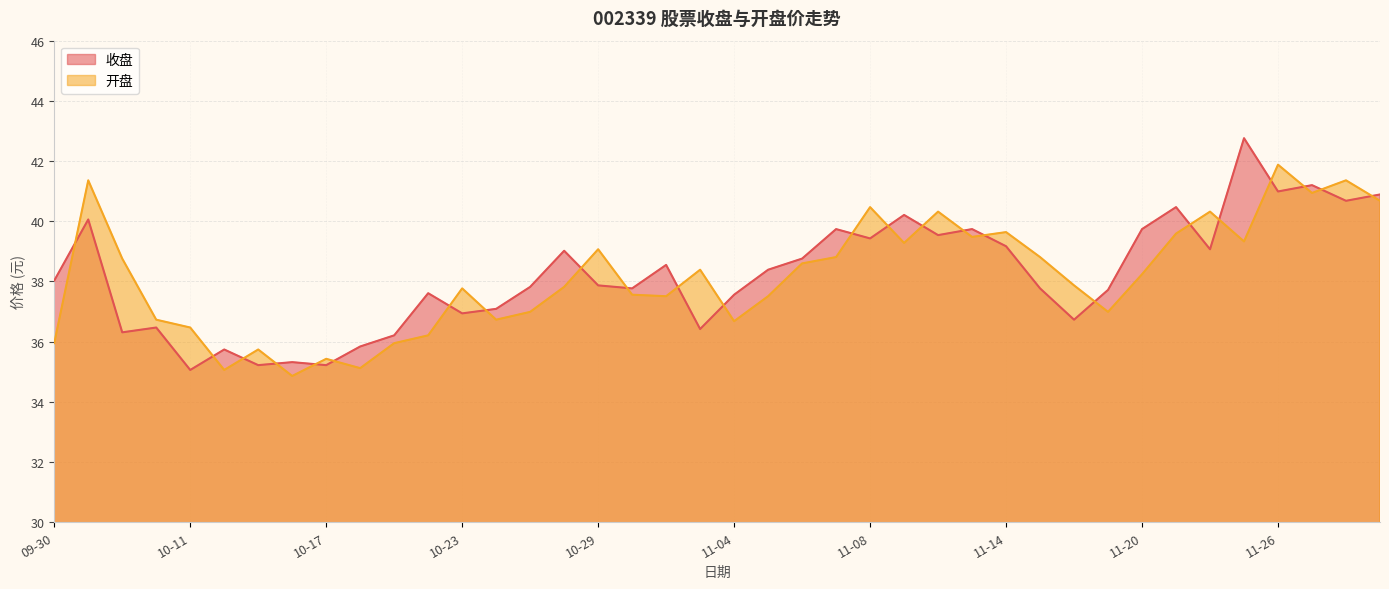

True or false: 收盘 has a value of 18.8 at 2024-10-15.

False